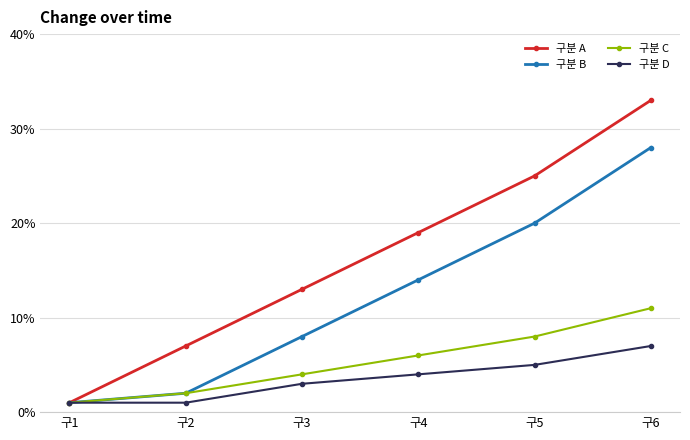

True or false: 구분 A has a value of 7 at 구2.

True